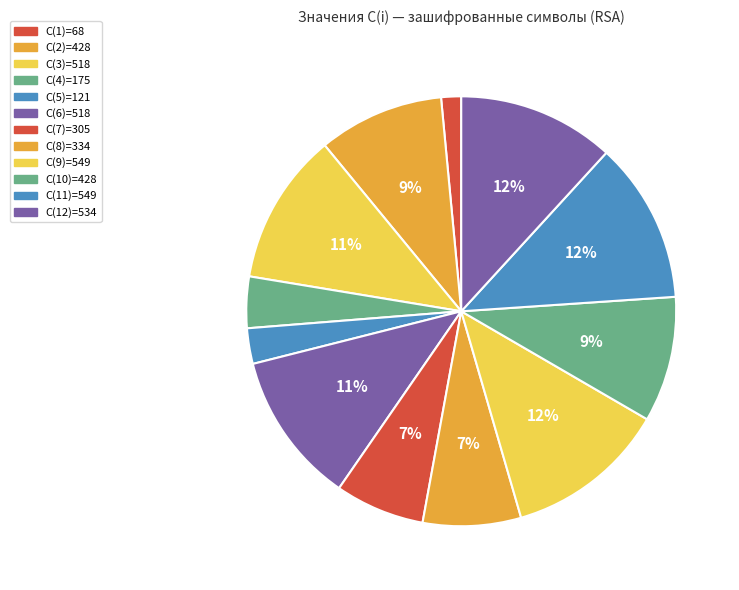

Which slice is the smallest?

С(1)=68